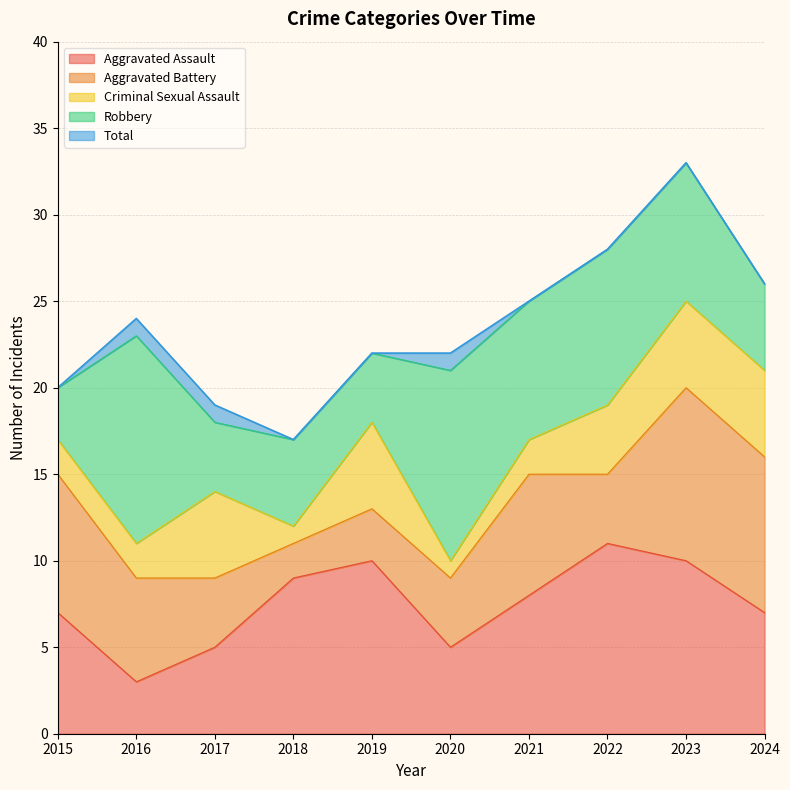

How many lines are shown in the chart?

5